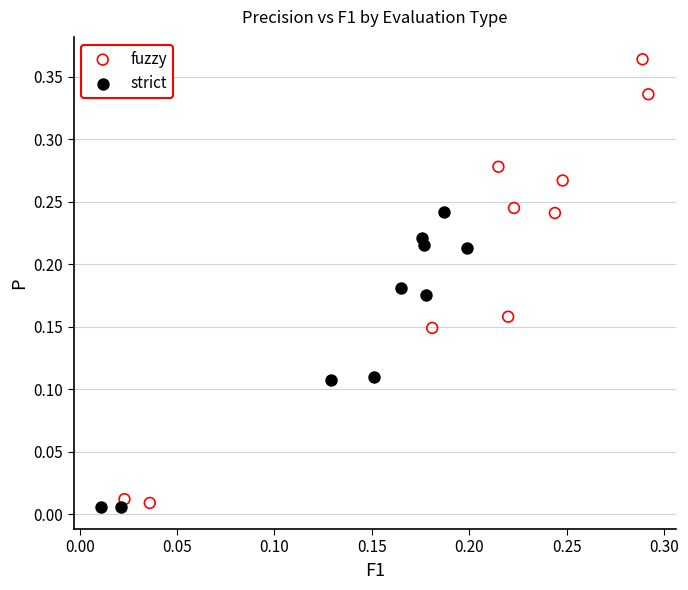

Which series reaches the maximum Y coordinate?

fuzzy